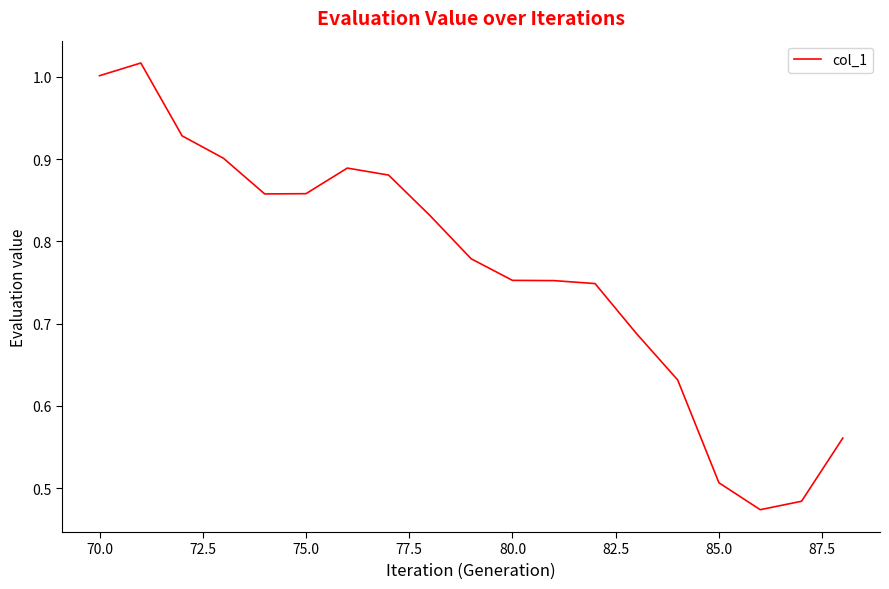

How many lines are shown in the chart?

1